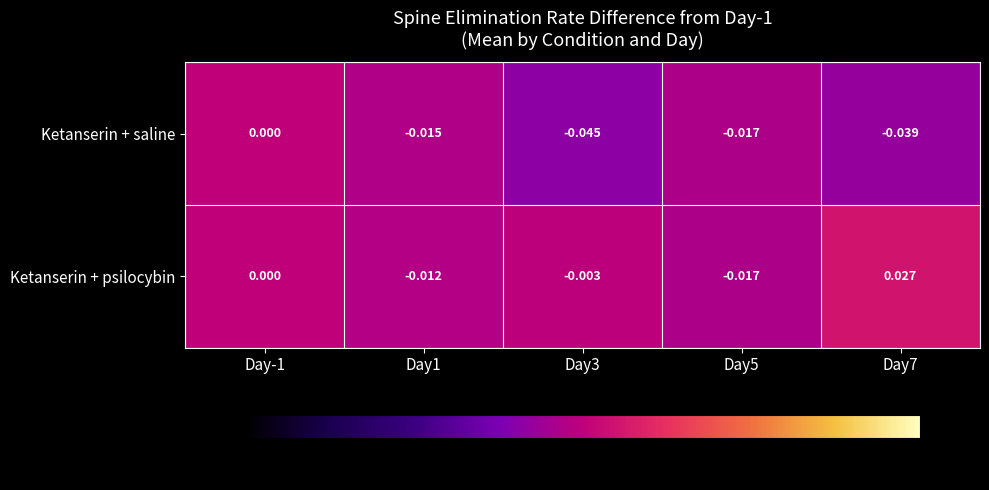

Rank the series by their average value, from lowest to highest.

Ketanserin + saline, Ketanserin + psilocybin